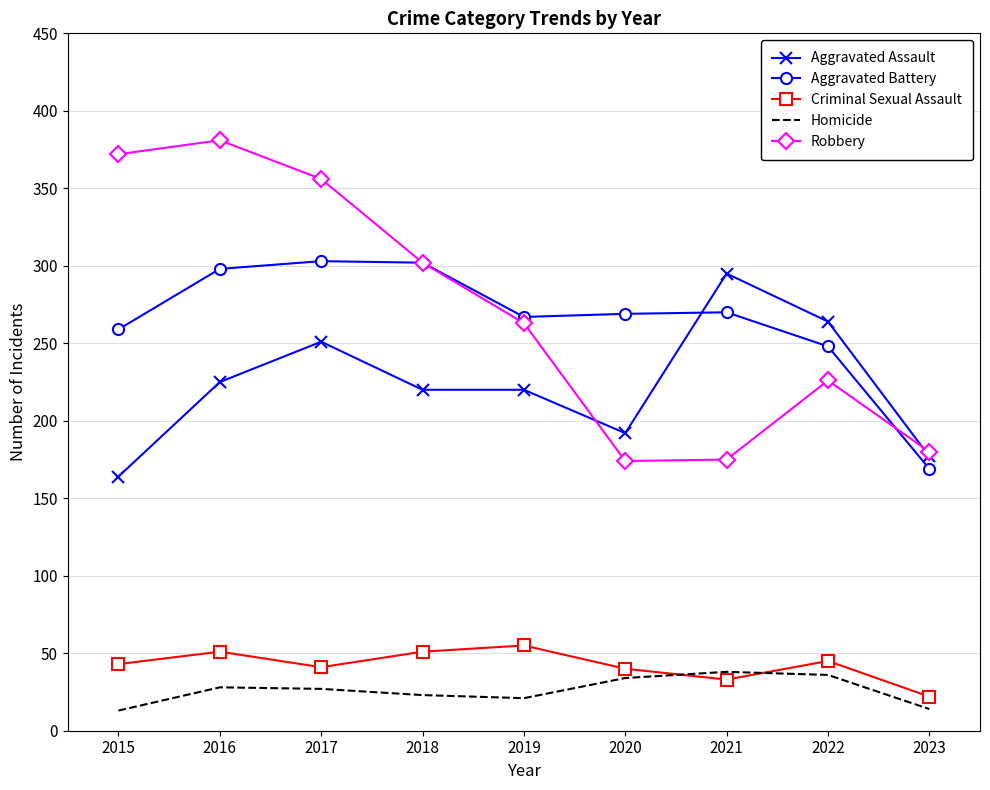

Where is Robbery nearest to the value 277?

2019